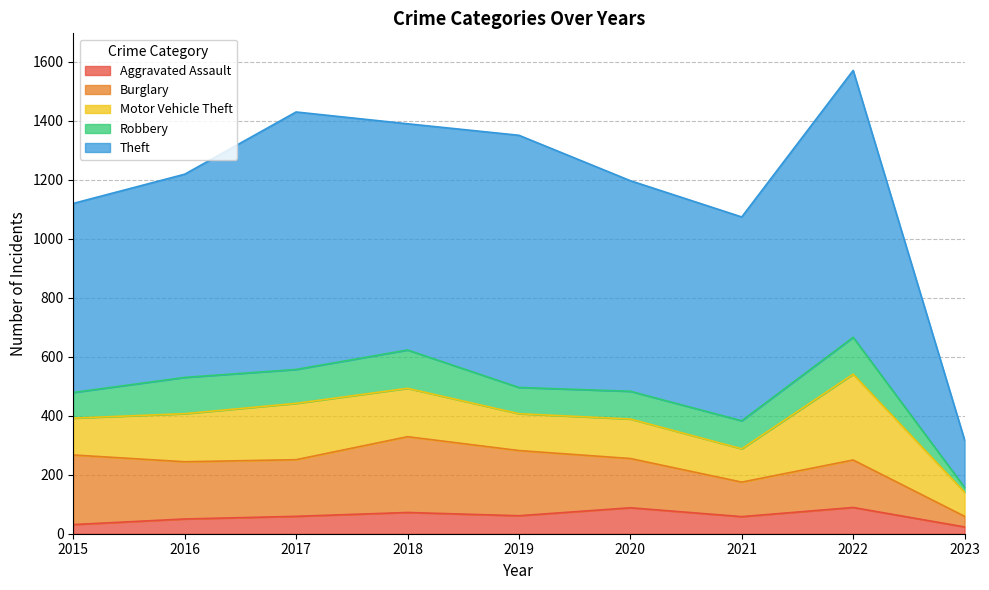

What is the sum of all Aggravated Assault values?

531